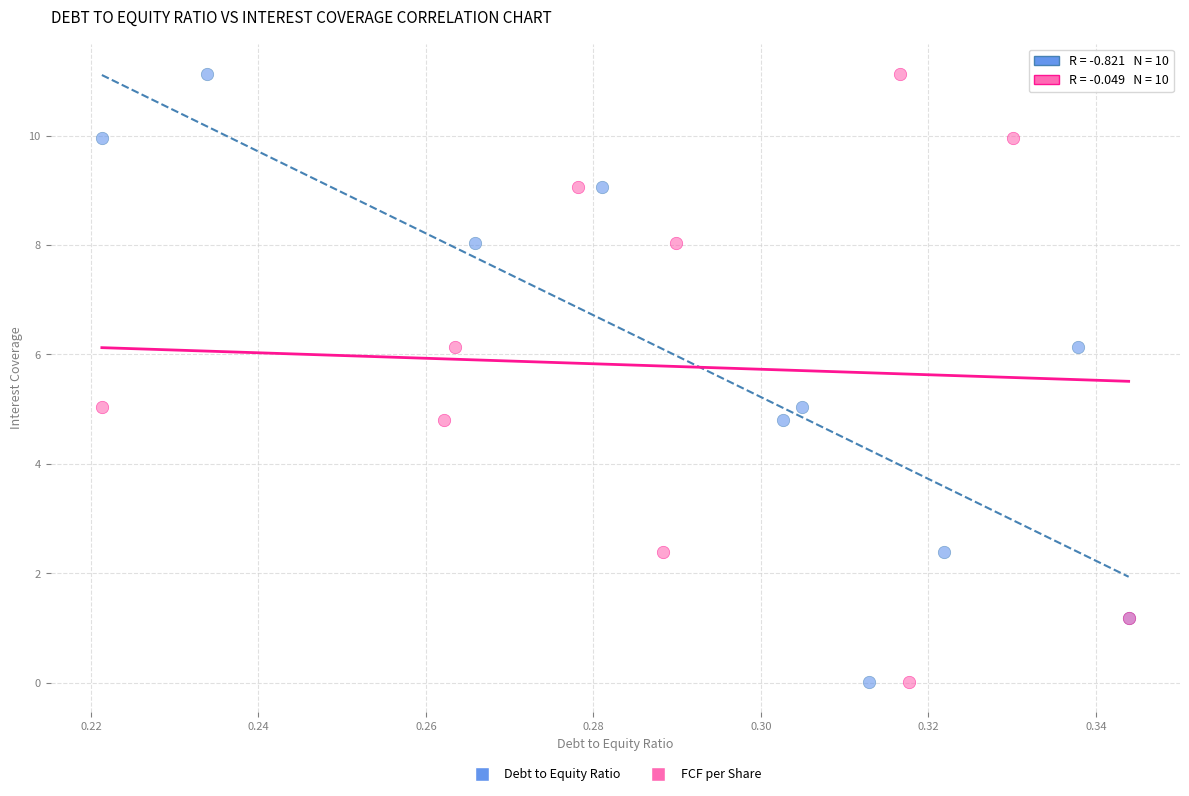

What are all the series names shown in the legend?

Debt to Equity Ratio, FCF per Share